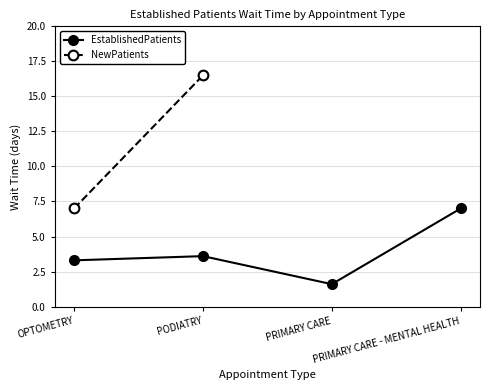

Is it true that the value at PRIMARY CARE is 1.6?

True